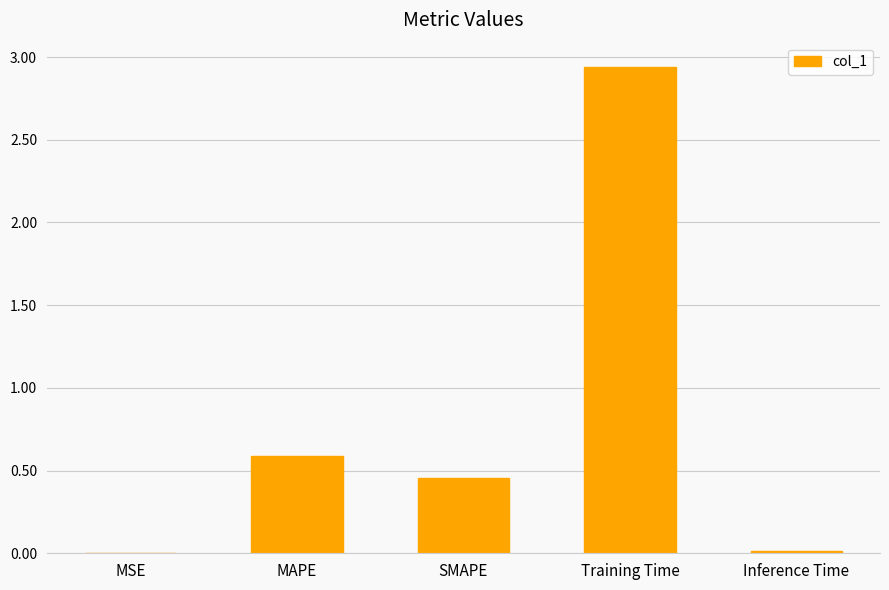

What is the sum of all values?

4.0